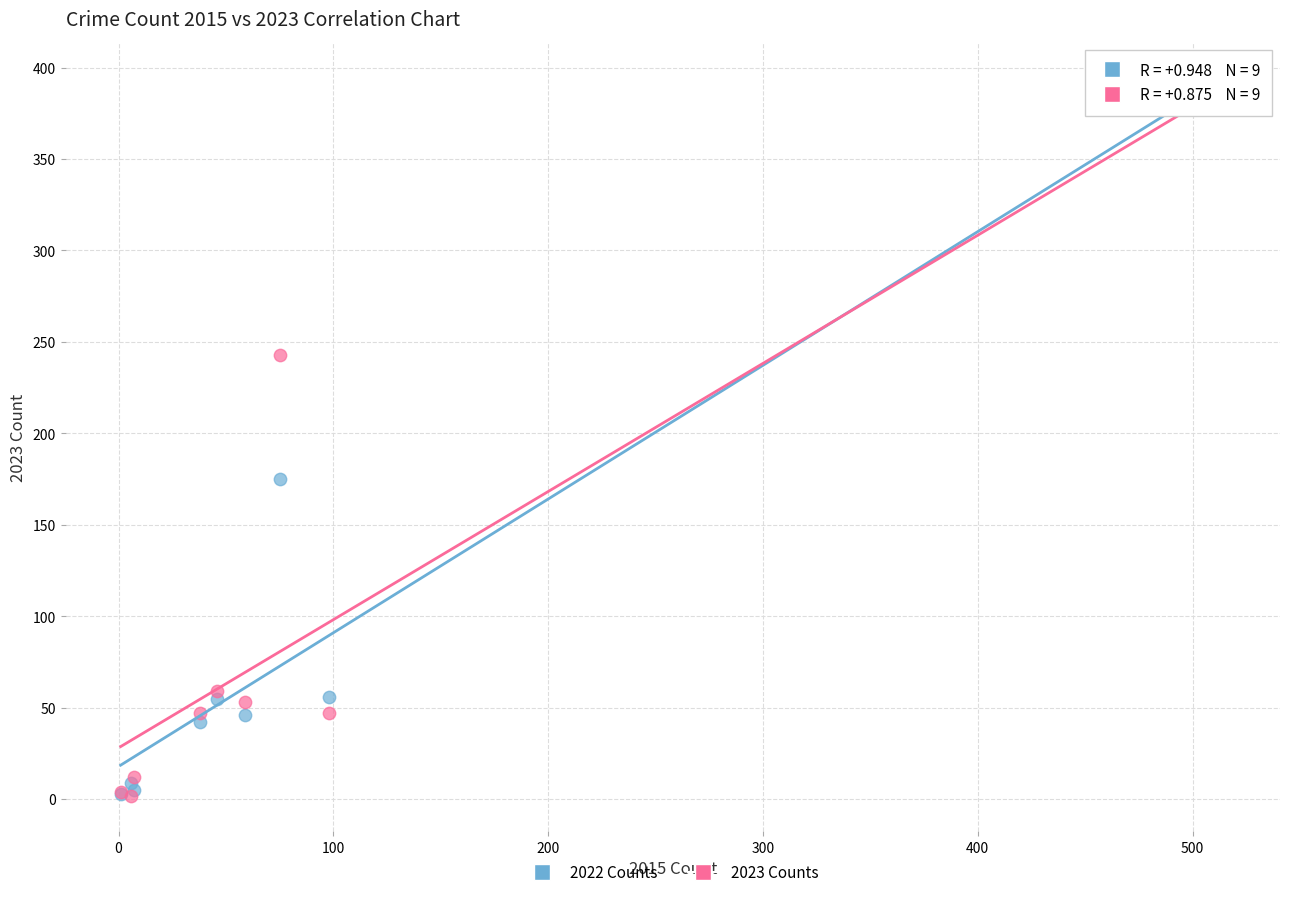

In the 2023 Counts series, what Y value is closest to 190?

243